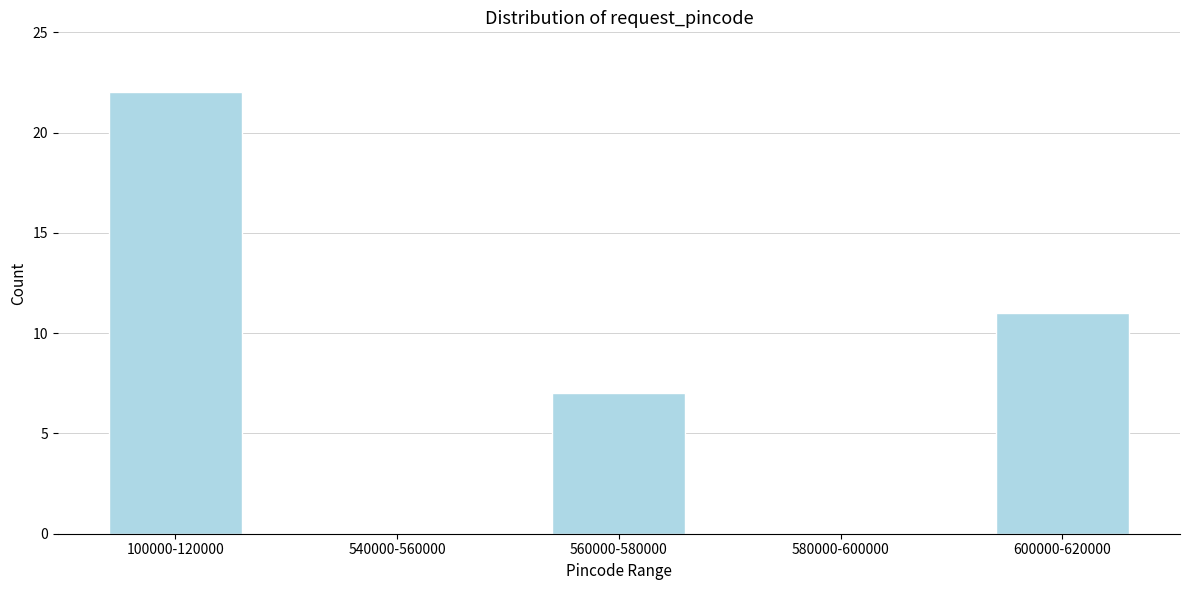

Reading right to left, transcribe all the data shown in this chart.

600000-620000=11	580000-600000=0	560000-580000=7	540000-560000=0	100000-120000=22